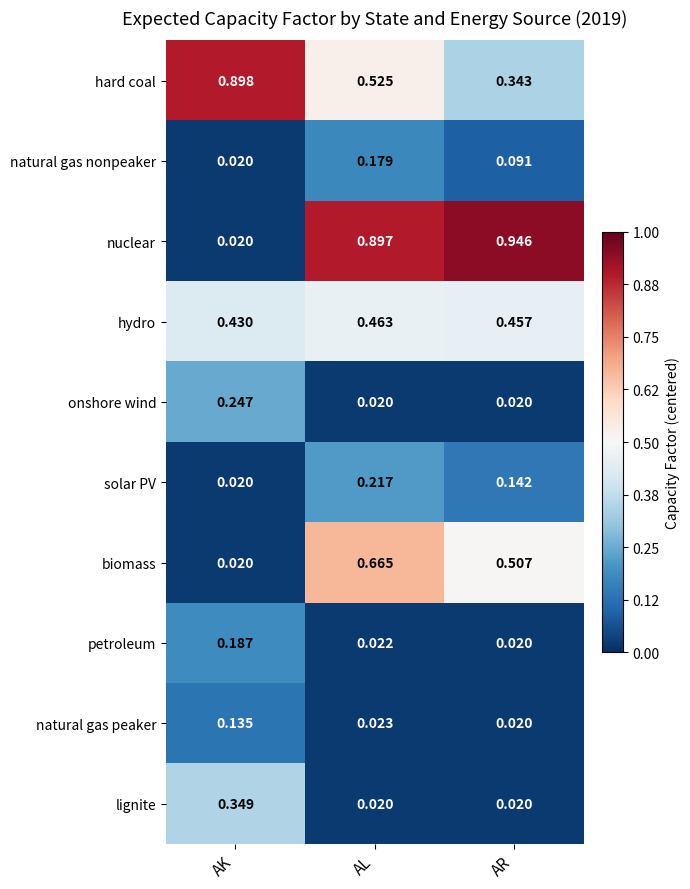

Which category has the lowest value in the hydro series?

AK